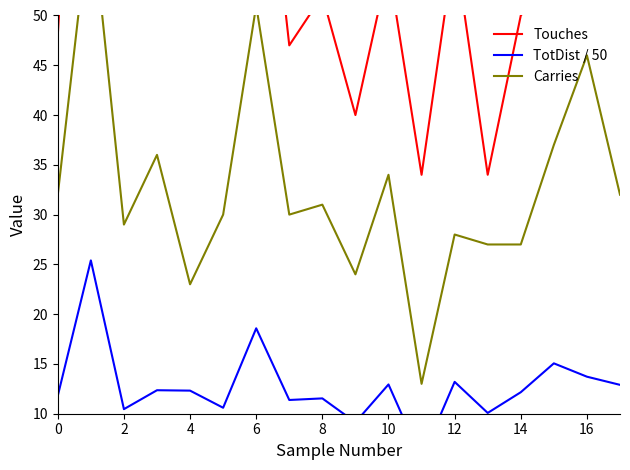

What are all the series names shown in the legend?

Touches, TotDist / 50, Carries